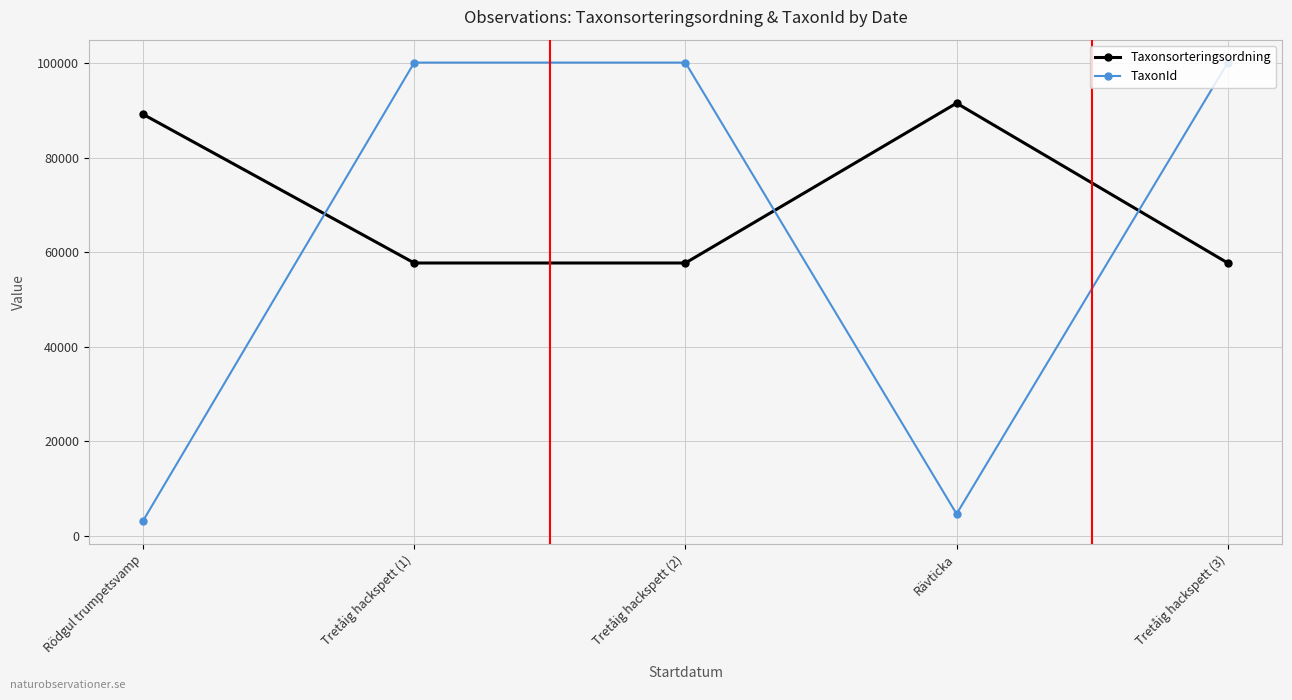

In Taxonsorteringsordning, how many points are higher than both neighbors (excluding endpoints)?

1